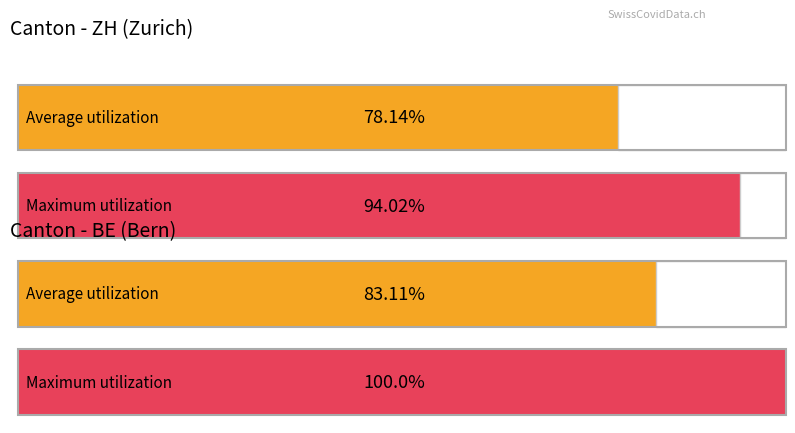

Is it true that BE equals -1 at 21?

False